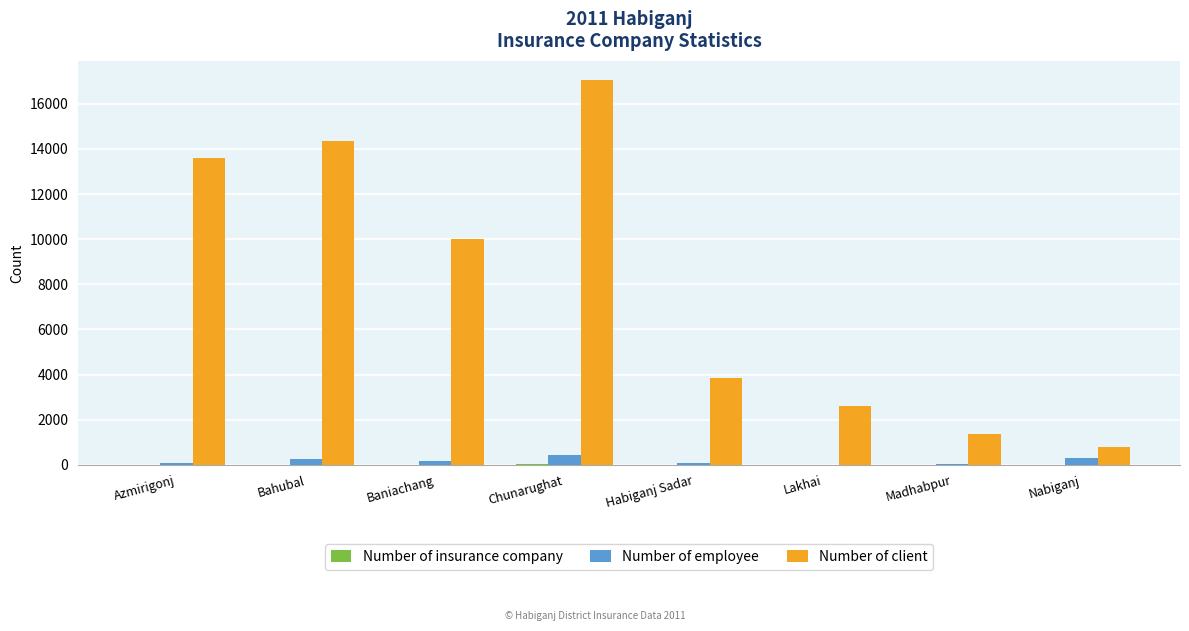

Which category has the highest value across all series?

Chunarughat